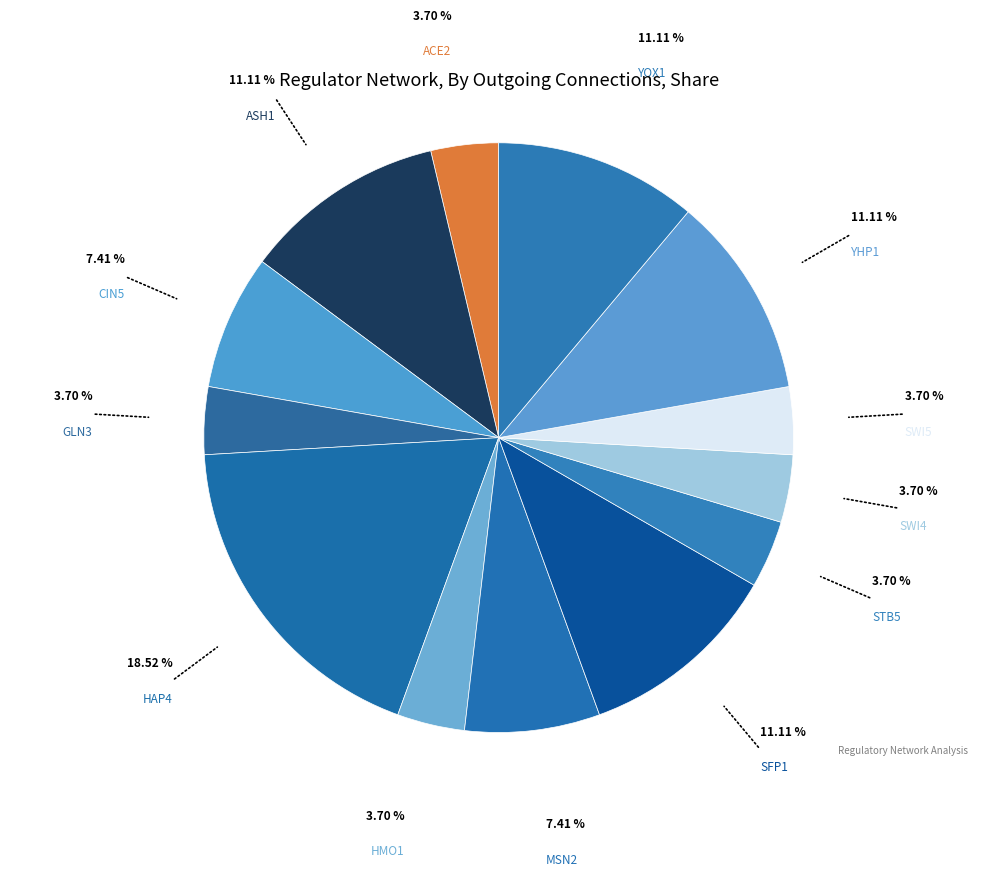

Is the sum of SFP1 and MSN2 greater than half?

No